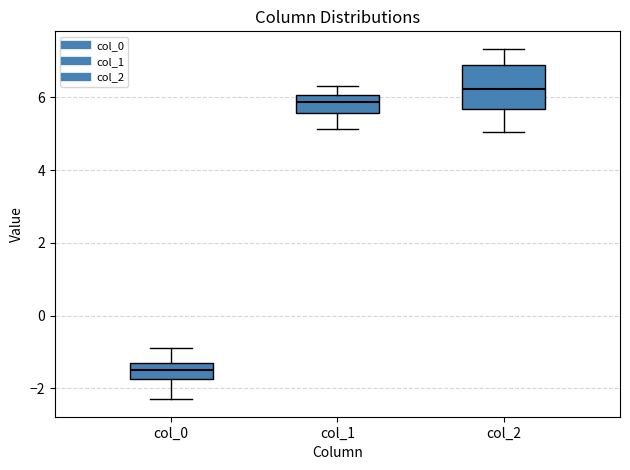

Which box is the tallest, from its lower edge to its upper edge?

col_2